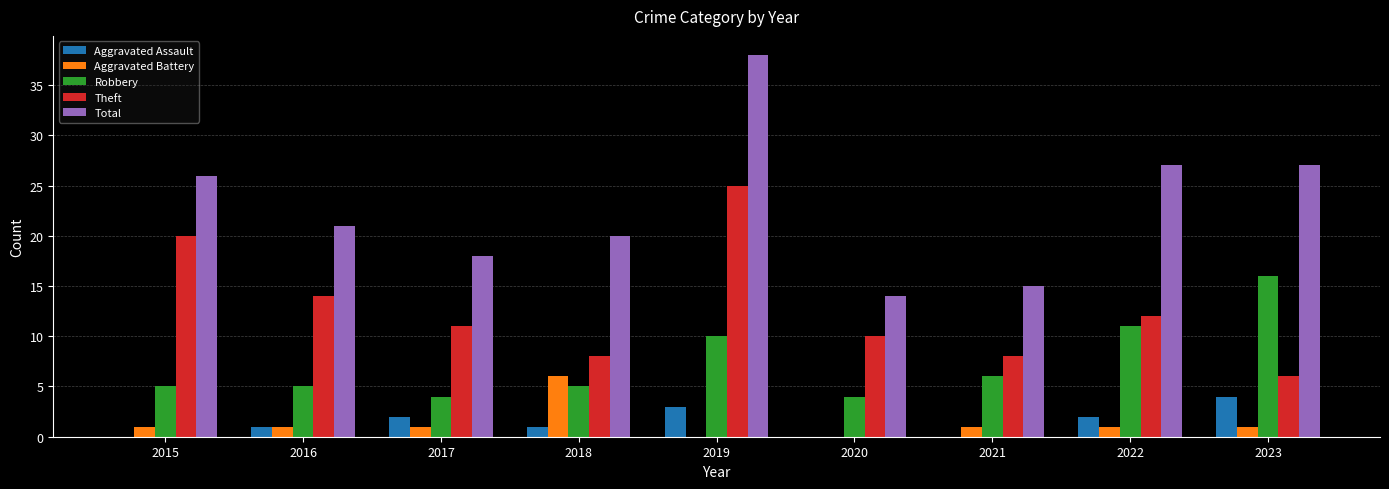

What are all the series names shown in the legend?

Aggravated Assault, Aggravated Battery, Robbery, Theft, Total